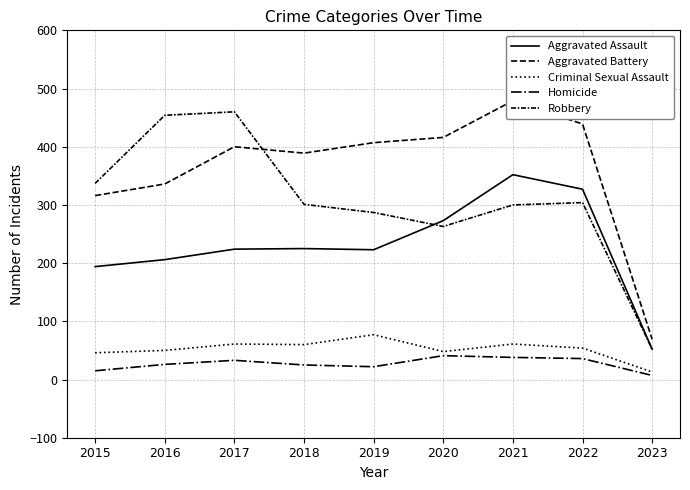

What is the minimum value shown in the chart?

7